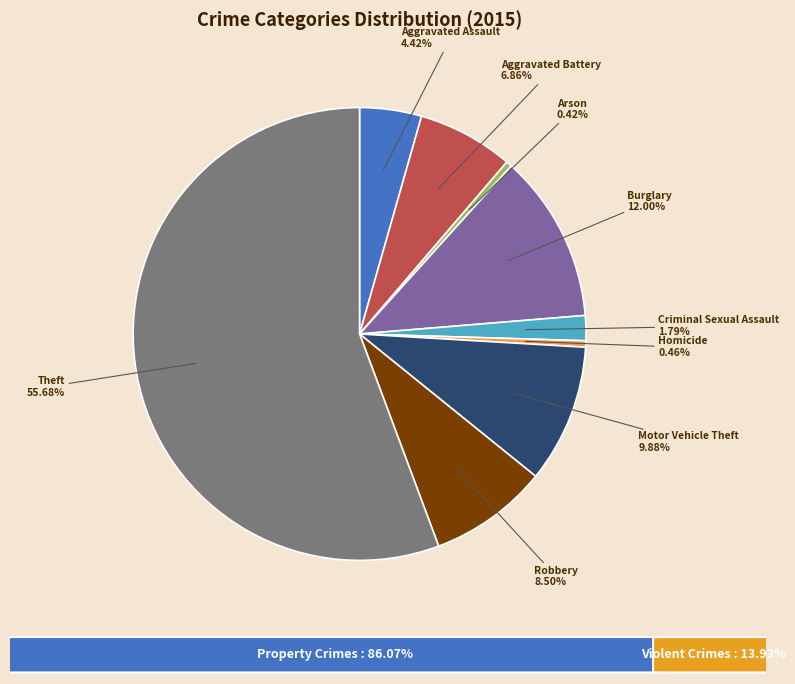

Is there a majority slice in this chart?

Yes